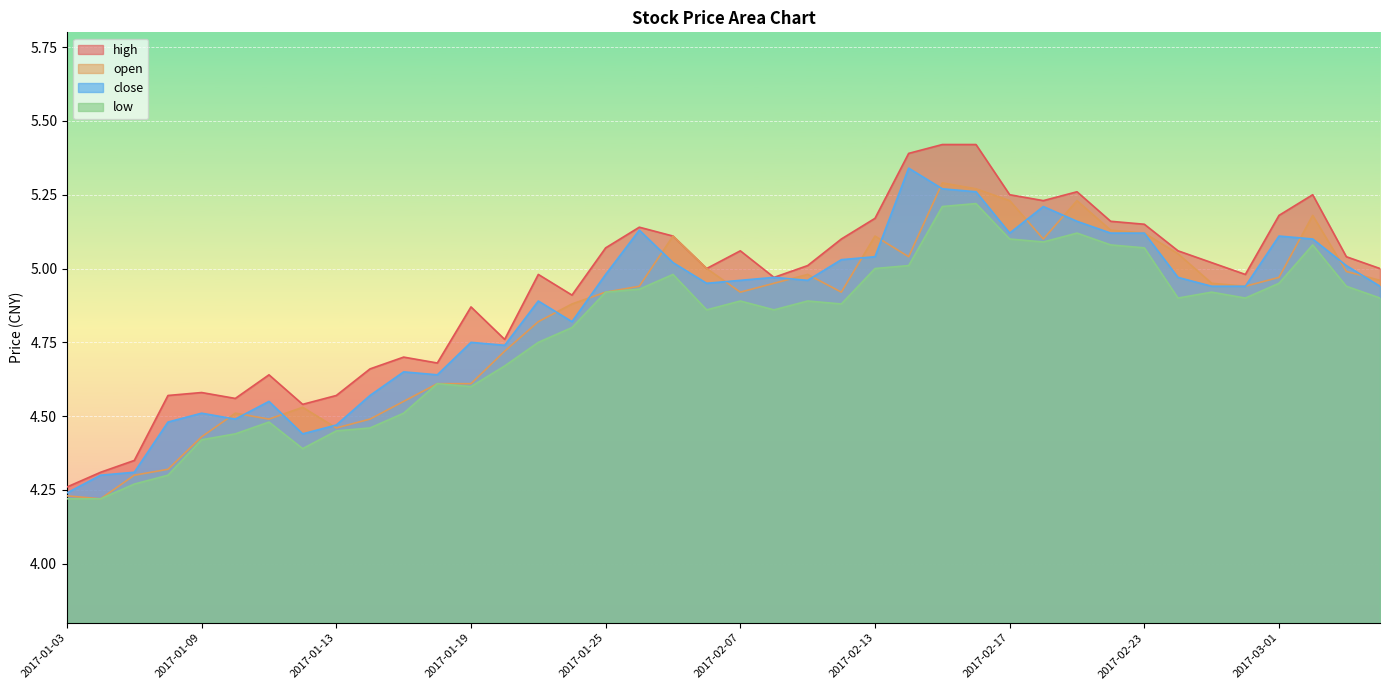

What is the value of the close point at the 25th from the left?

5.0